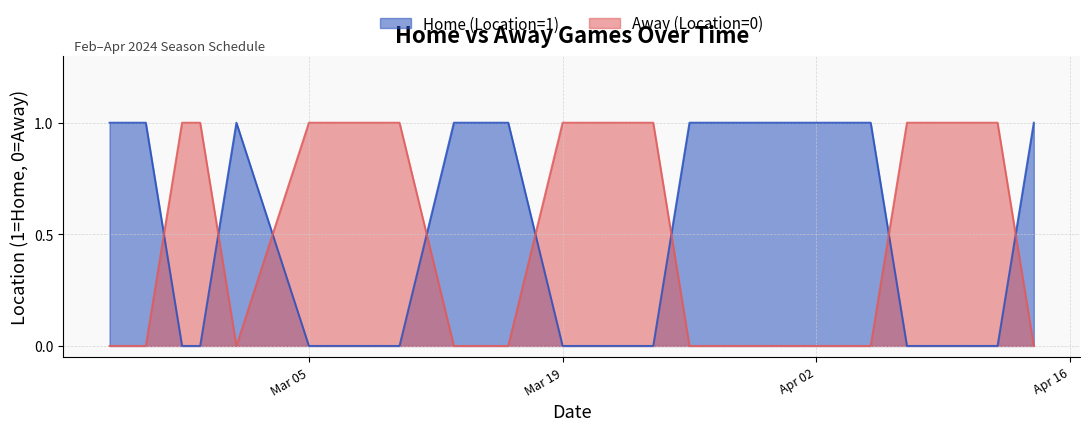

Where is the first local maximum for Home (Location=1)?

2024-03-01